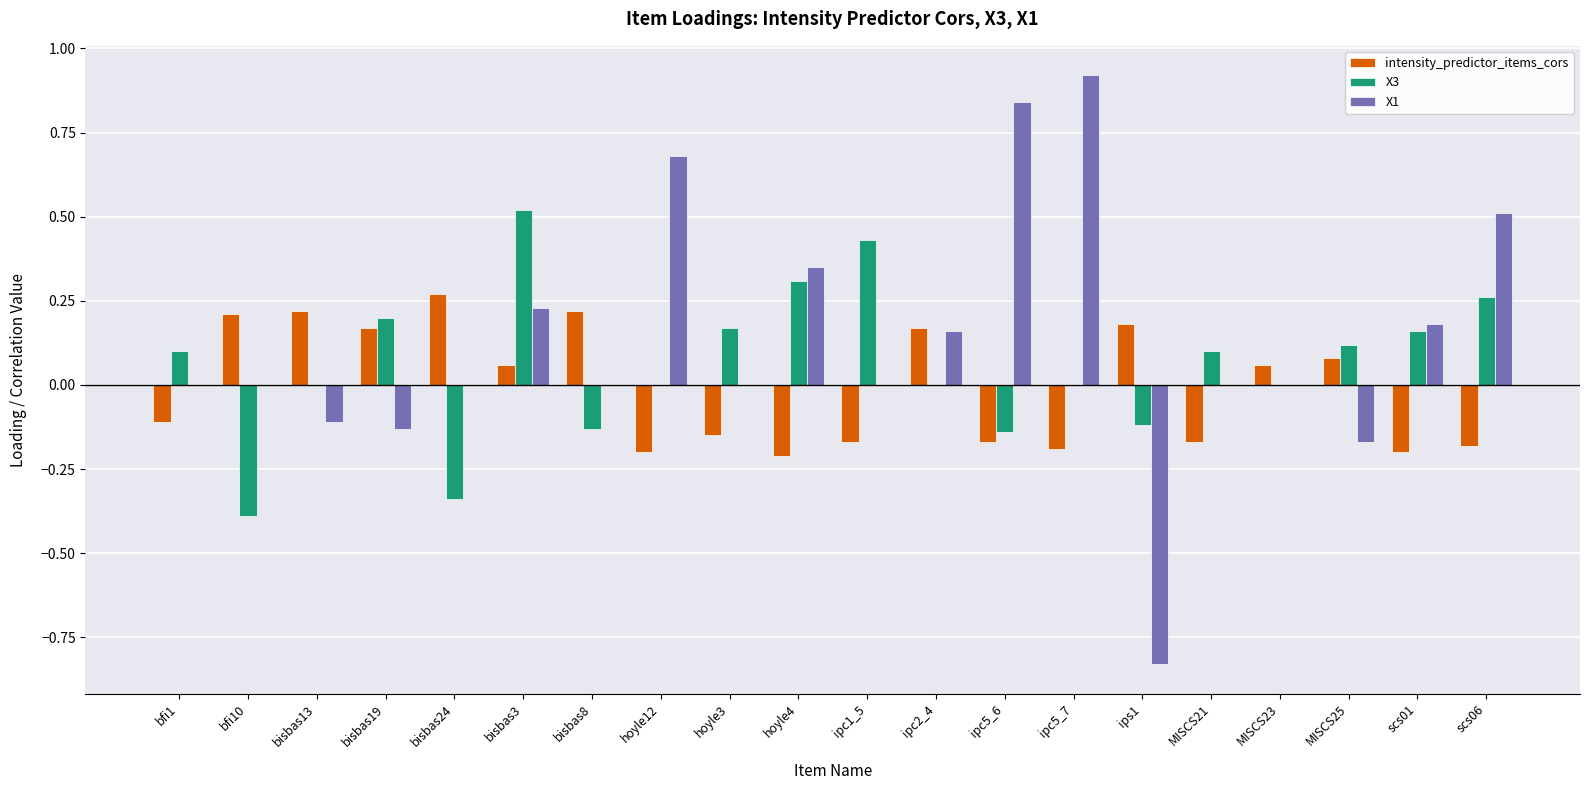

What are all the series names shown in the legend?

intensity_predictor_items_cors, X3, X1